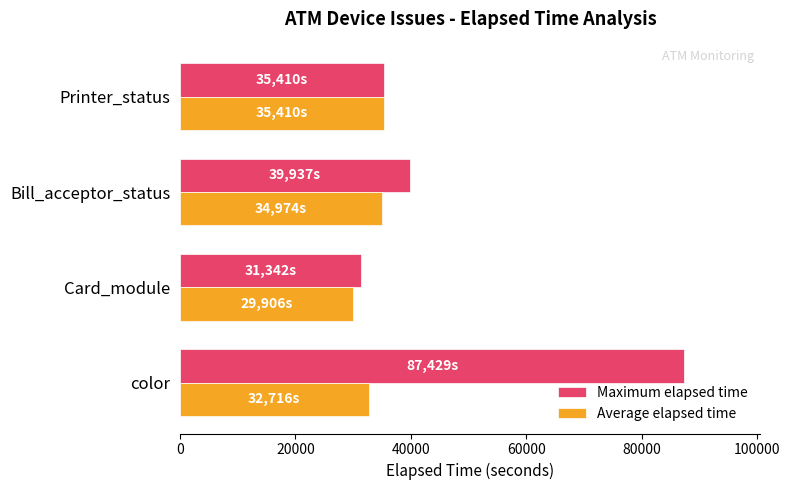

At how many categories does at least one series exceed 30097?

4